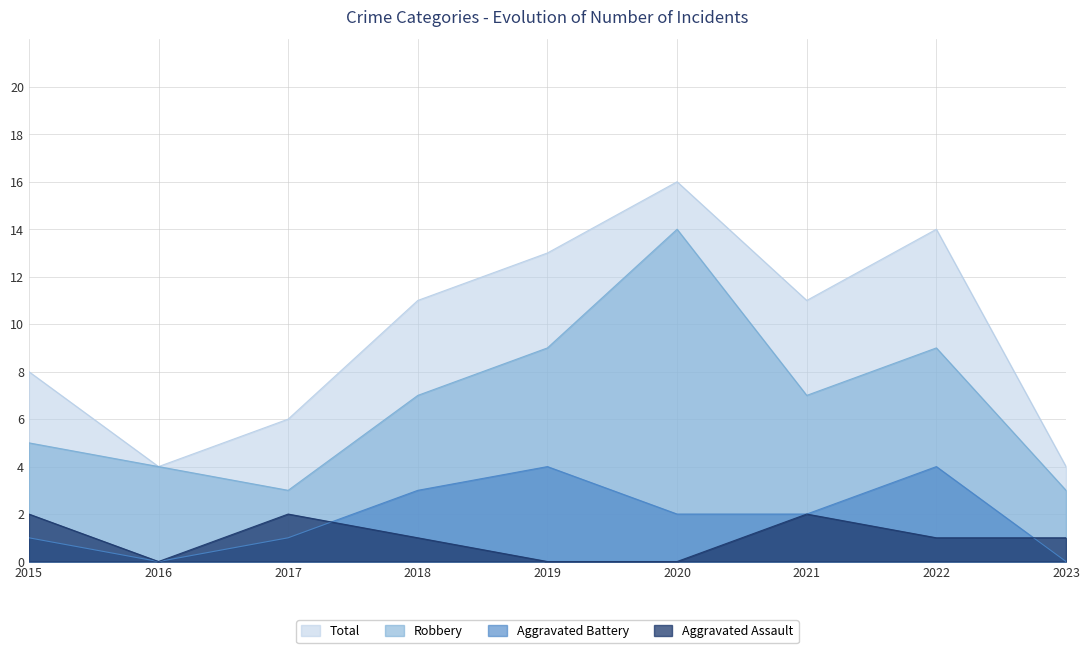

What is the sum of the Aggravated Battery values at 2016 and 2015?

1